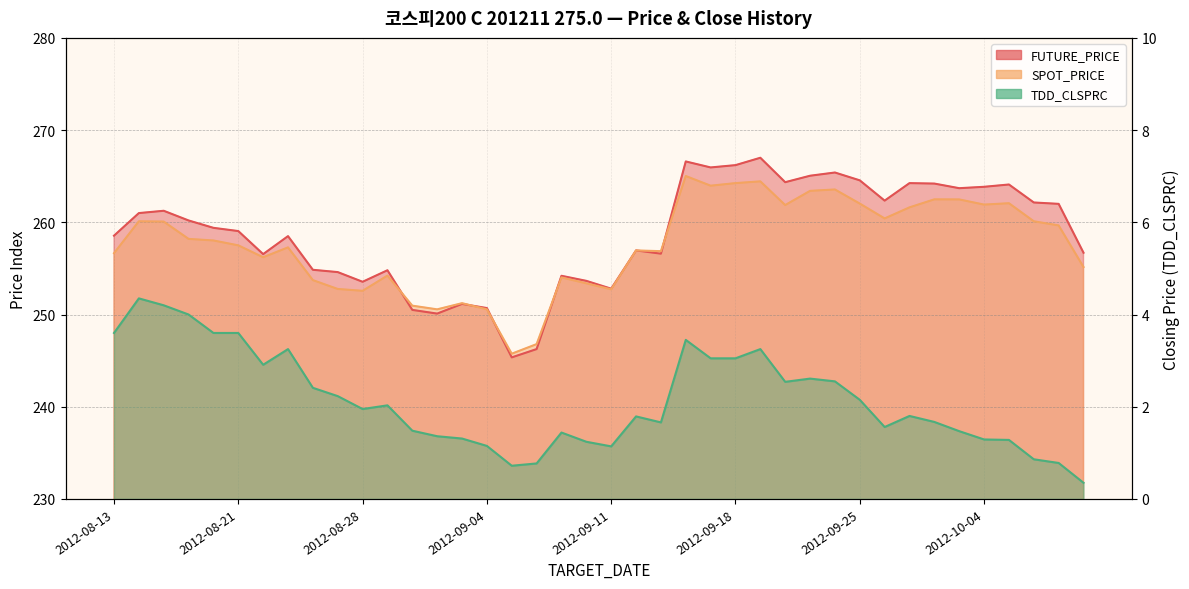

What is the difference between the highest and lowest values at 2012-08-27?

252.4